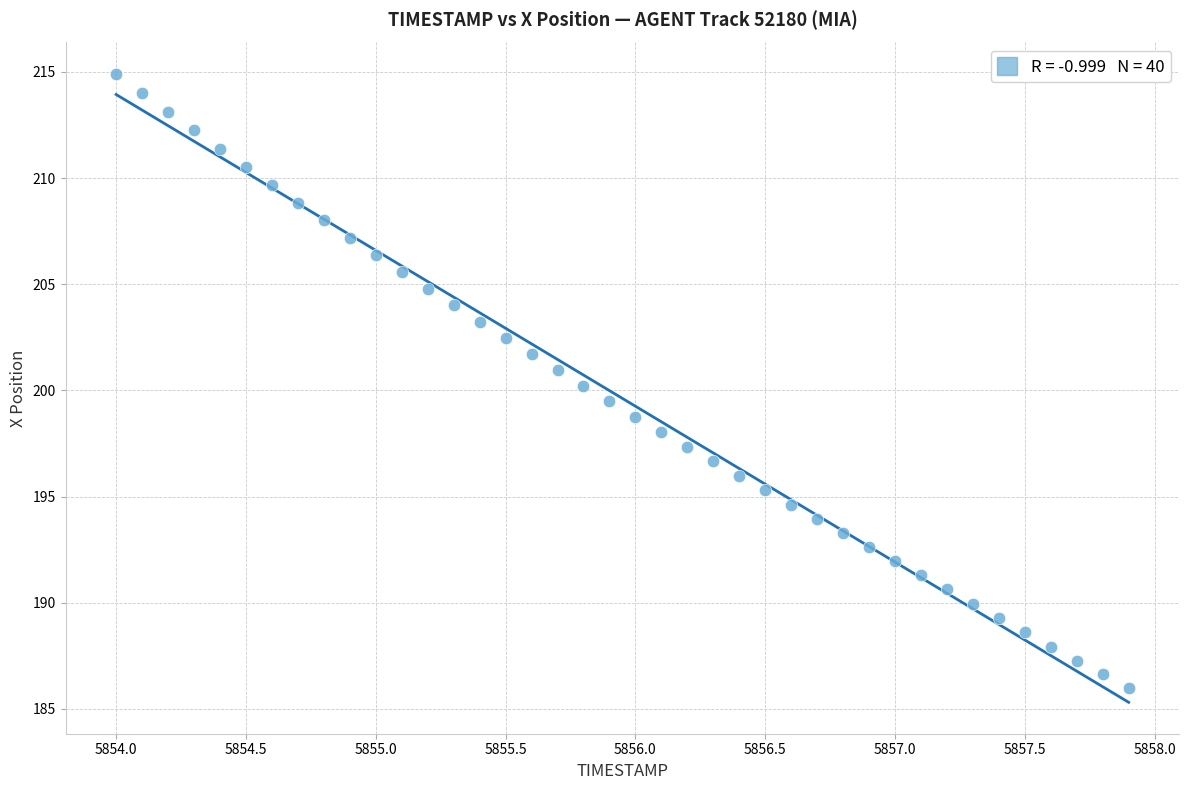

What is the range of Y values (max minus min)?

28.9